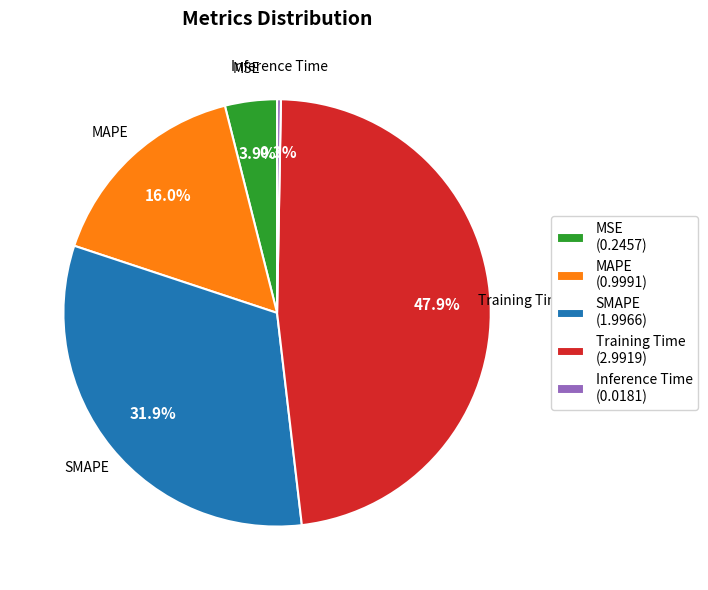

Between MAPE and MSE, which is larger?

MAPE